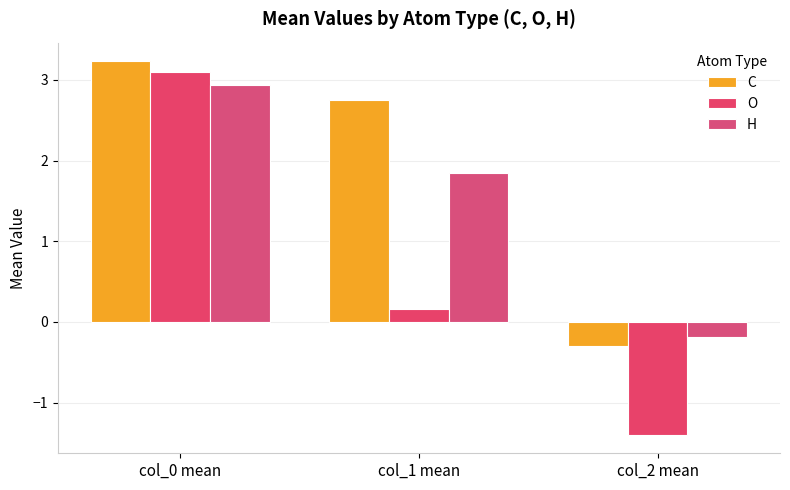

True or false: H has a value of -0.1 at col_2 mean.

False